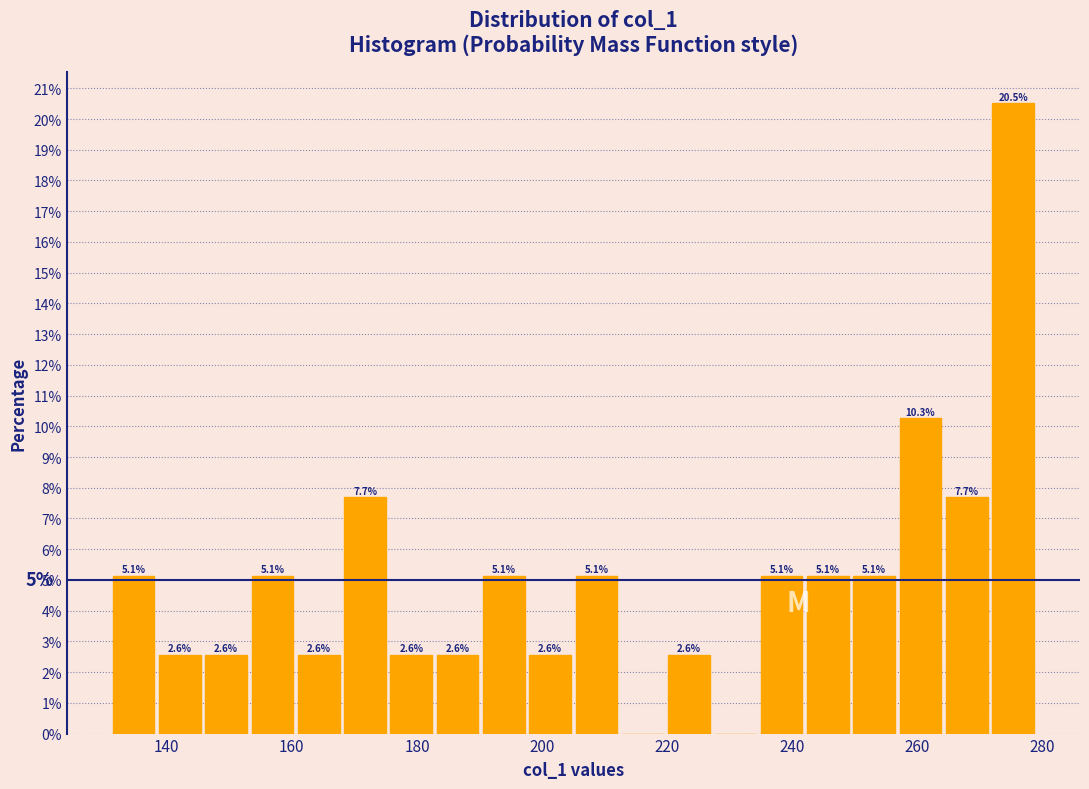

Read against the x-axis, roughly where is the centre of the tallest bar?

276